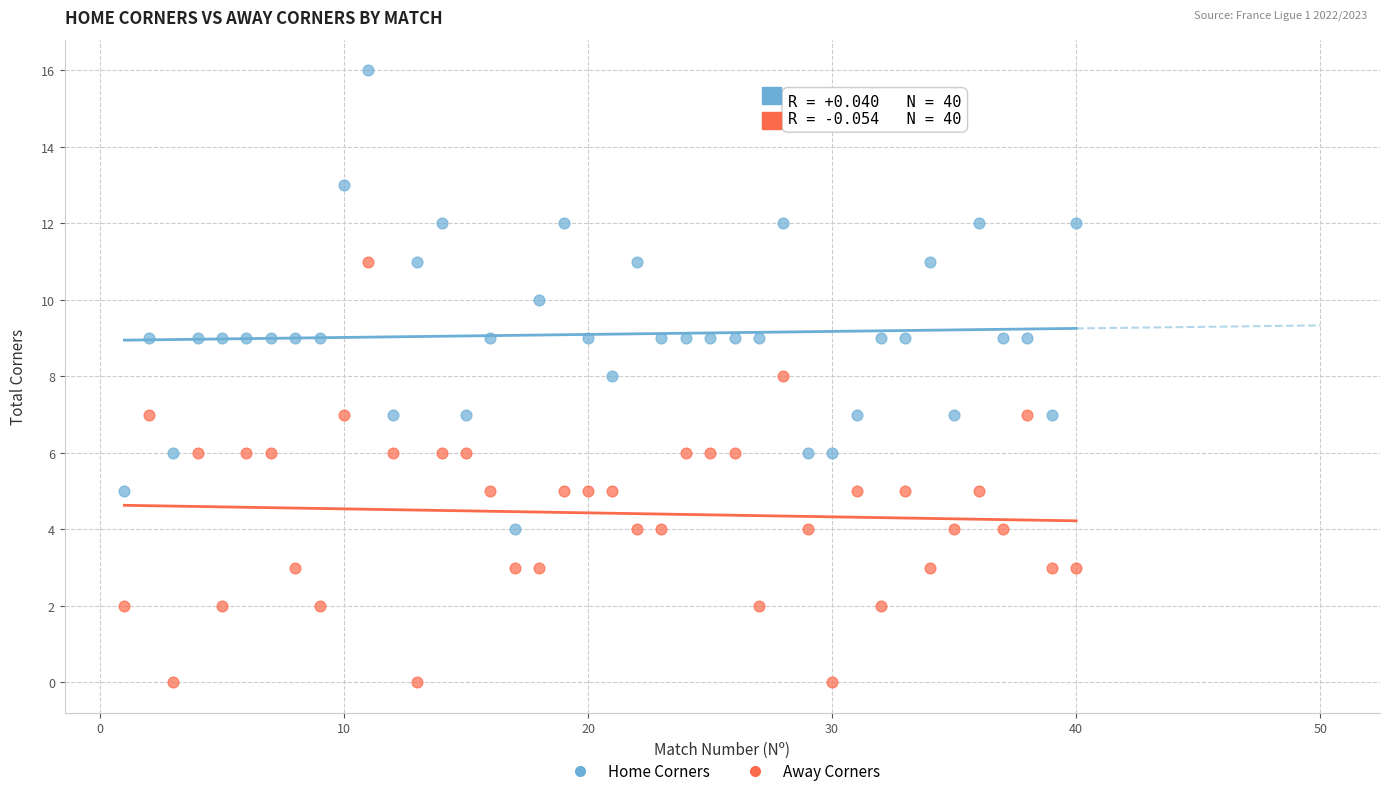

Across all data points, what is the range of X values (max minus min)?

39